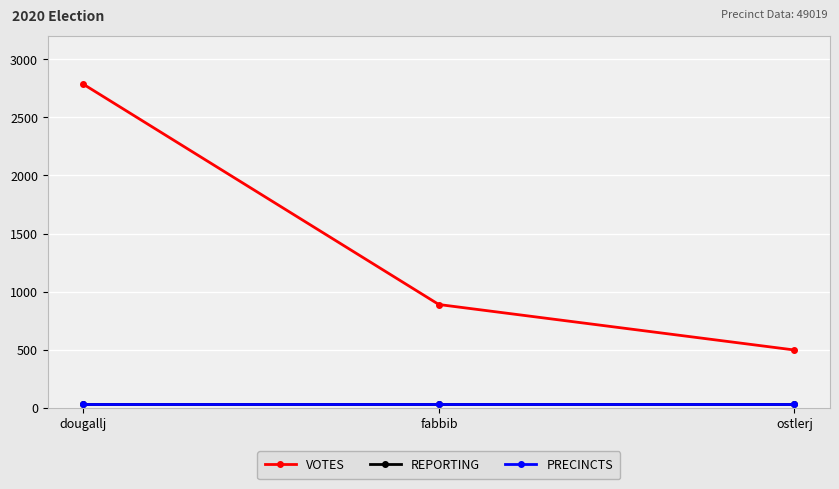

Is the value of PRECINCTS at ostlerj greater than the value of REPORTING at dougallj?

No